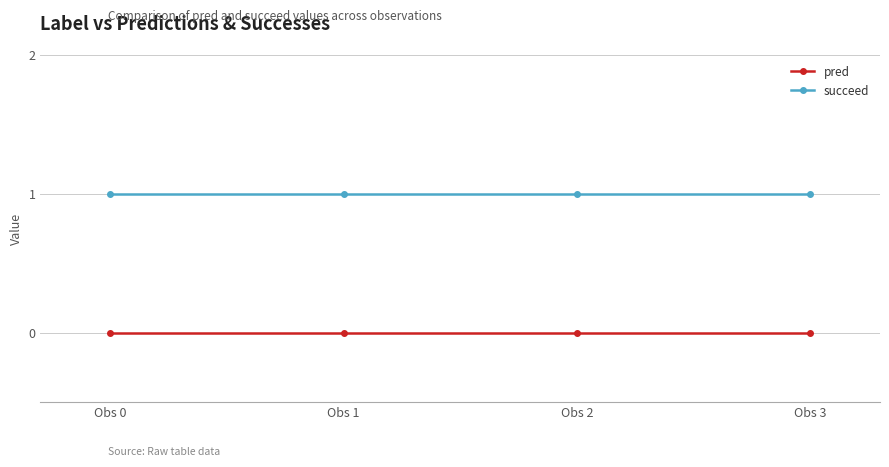

Reading left to right, what are all the values shown in this chart?

pred: Obs 0=0	Obs 1=0	Obs 2=0	Obs 3=0
succeed: Obs 0=1	Obs 1=1	Obs 2=1	Obs 3=1